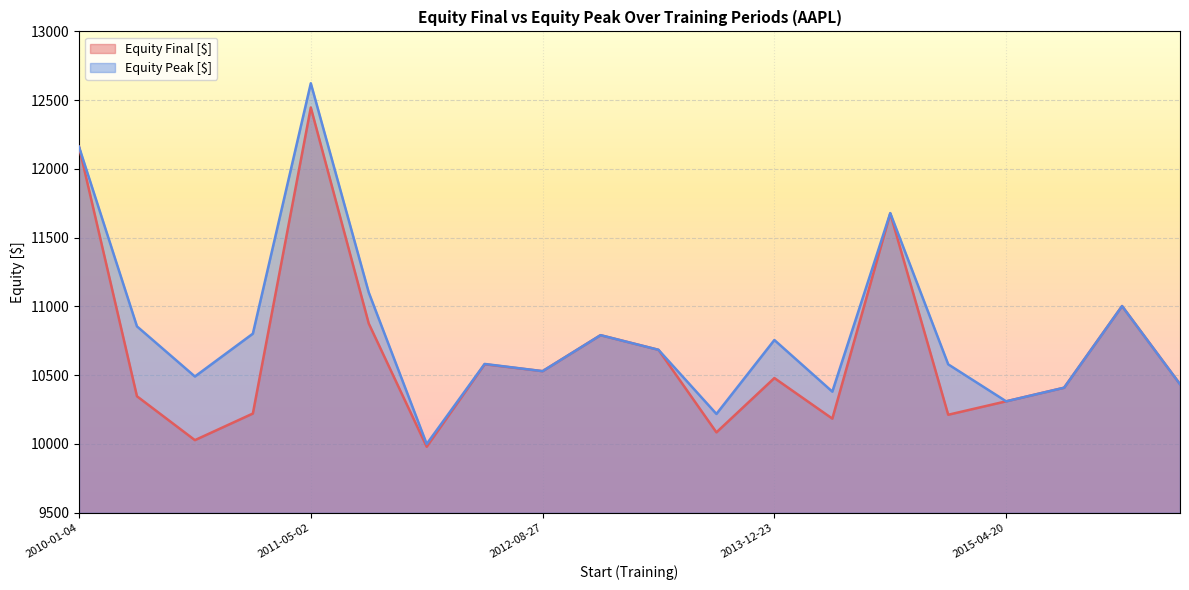

Reading left to right, what are all the values shown in this chart?

Equity Final [$]: 2010-01-04=12160.8	2010-05-04=10347.0	2010-09-03=10028.0	2011-01-03=10221.4	2011-05-02=12446.6	2011-08-30=10875.9	2011-12-28=9980.0	2012-04-30=10579.8	2012-08-27=10529.5	2012-12-26=10791.2	2013-04-25=10684.7	2013-08-26=10084.5	2013-12-23=10479.3	2014-04-22=10184.4	2014-08-21=11675.9	2014-12-19=10212.5	2015-04-20=10310.2	2015-08-18=10409.1	2015-12-16=11002.7	2016-04-18=10434.8
Equity Peak [$]: 2010-01-04=12160.8	2010-05-04=10855.2	2010-09-03=10490.7	2011-01-03=10802.1	2011-05-02=12622.8	2011-08-30=11101.7	2011-12-28=10000.0	2012-04-30=10581.9	2012-08-27=10529.5	2012-12-26=10791.2	2013-04-25=10684.7	2013-08-26=10218.5	2013-12-23=10756.0	2014-04-22=10380.6	2014-08-21=11678.9	2014-12-19=10579.0	2015-04-20=10310.2	2015-08-18=10409.1	2015-12-16=11002.7	2016-04-18=10434.8